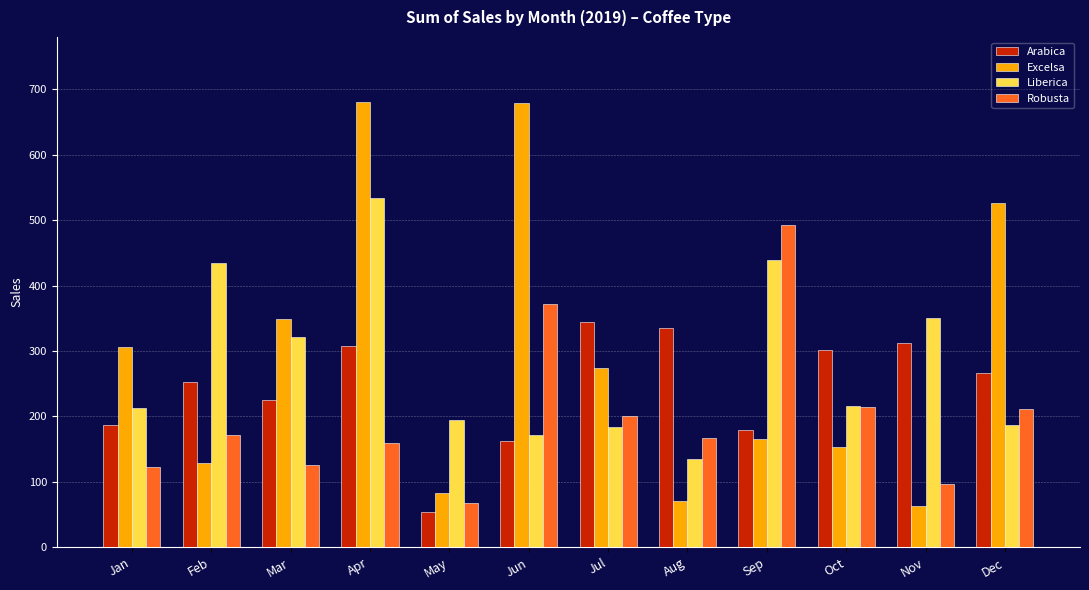

At which category is the sum across all series the highest?

Apr